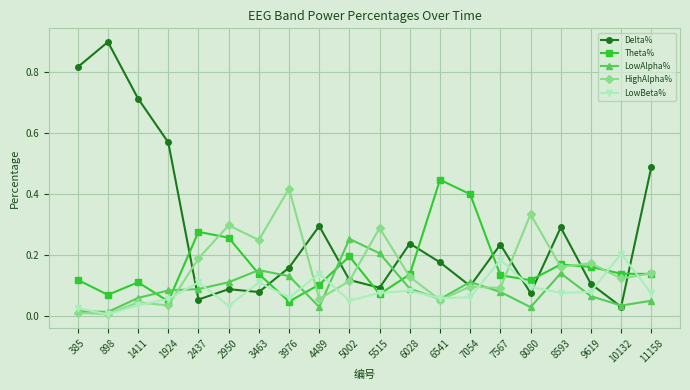

In Theta%, how many points are higher than both neighbors (excluding endpoints)?

5